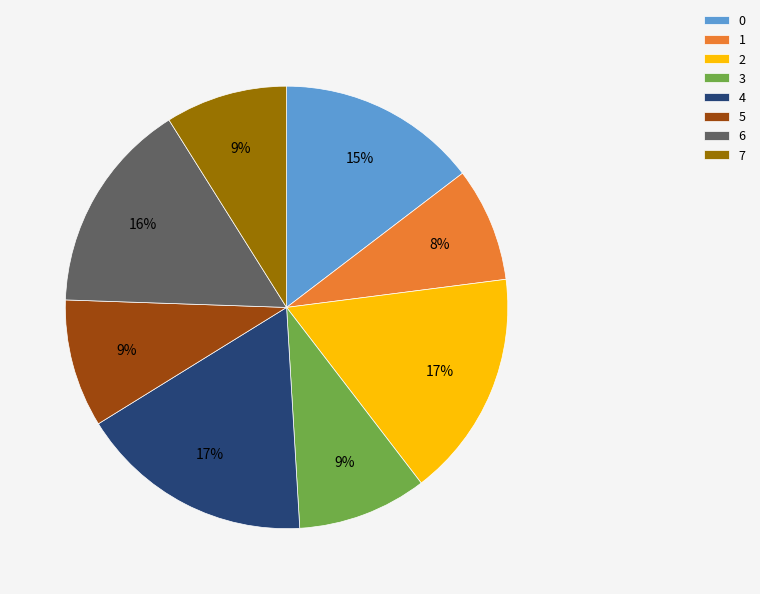

To the nearest percent, what percentage of the pie is 6?

16%